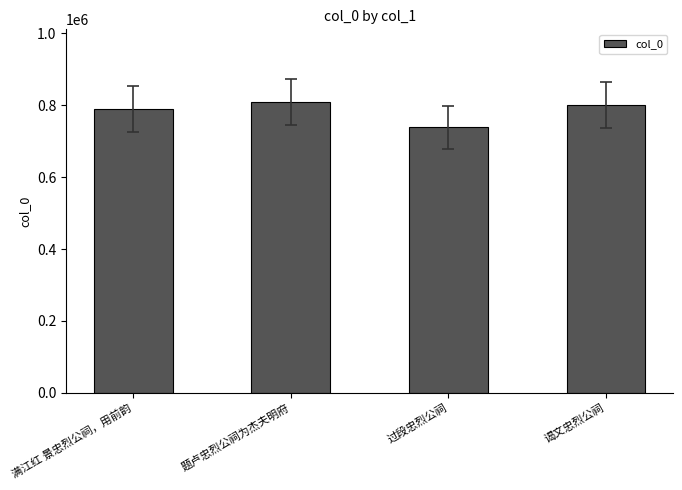

List the labels in order of value, smallest first.

过段忠烈公祠, 满江红 景忠烈公祠，用前韵, 谒文忠烈公祠, 题卢忠烈公祠为杰夫明府